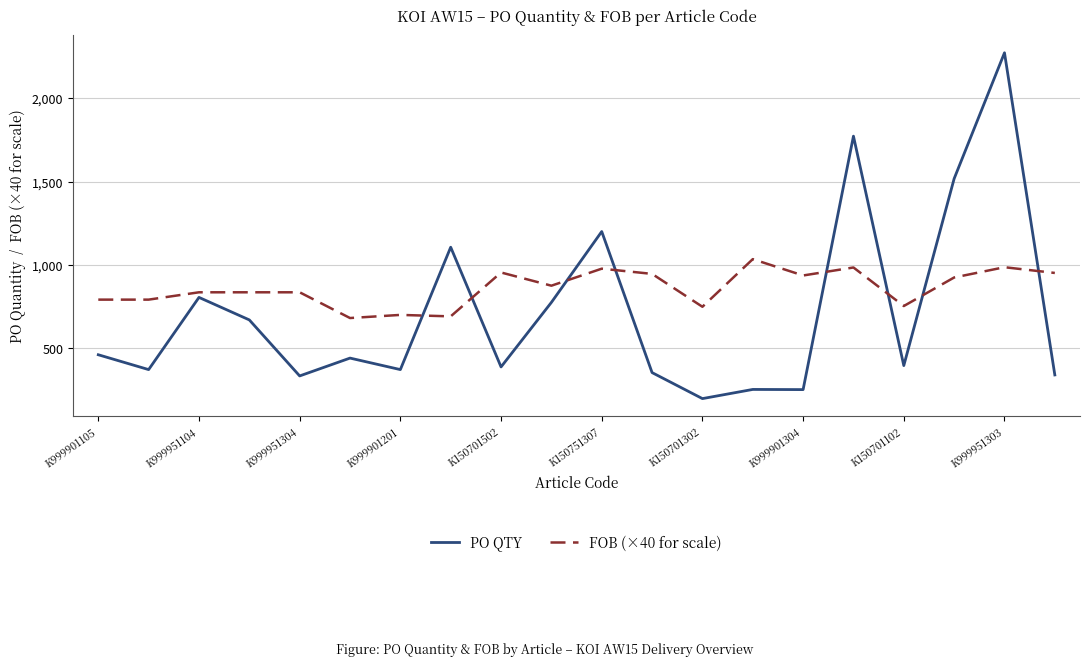

What is the minimum value shown in the chart?

198.0